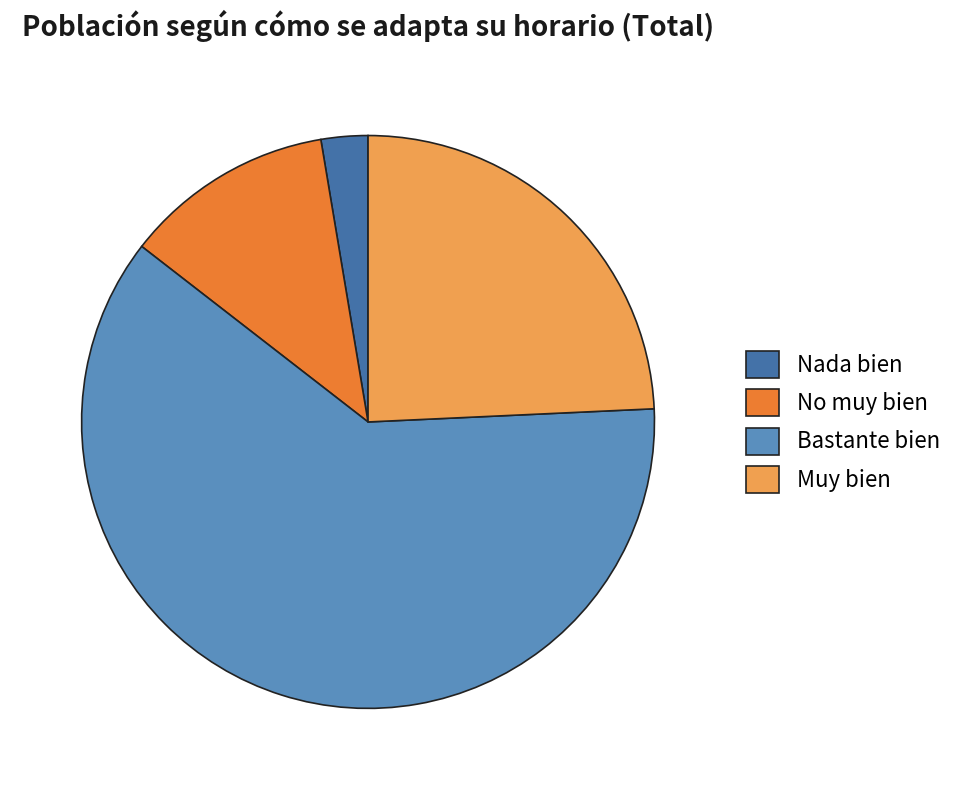

Count the number of slices in the pie.

4